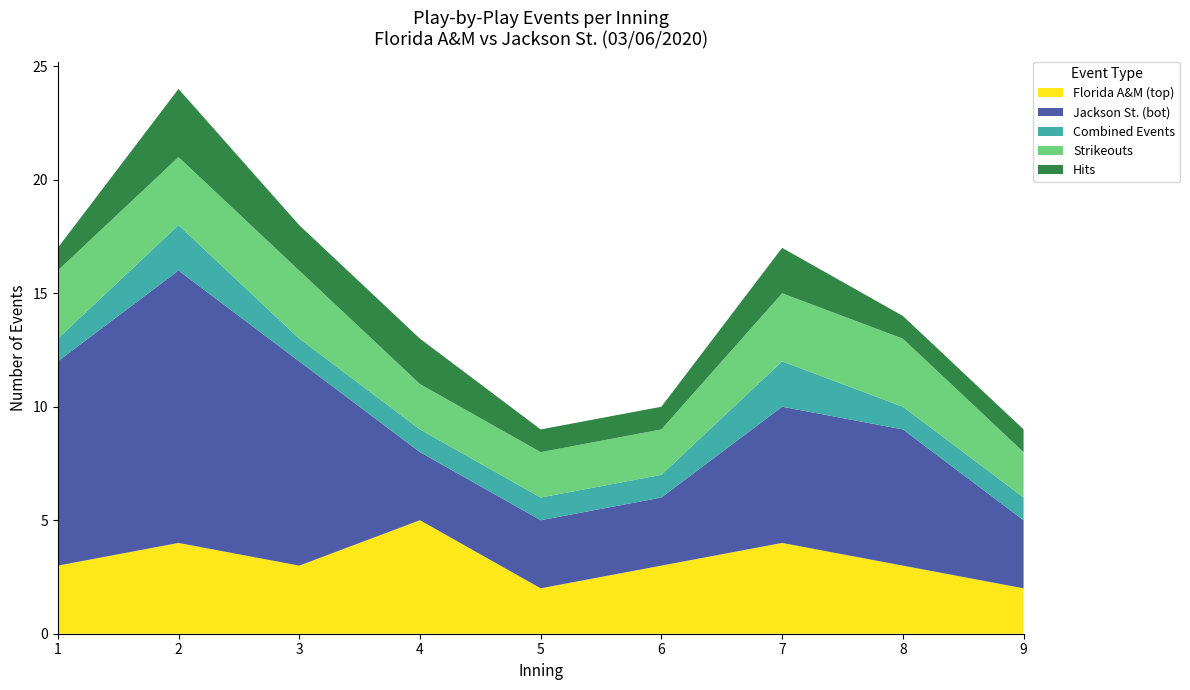

Reading left to right, list all the values displayed in this chart.

Florida A&M (top): 1=3	2=4	3=3	4=5	5=2	6=3	7=4	8=3	9=2
Jackson St. (bot): 1=9	2=12	3=9	4=3	5=3	6=3	7=6	8=6	9=3
Combined Events: 1=1	2=2	3=1	4=1	5=1	6=1	7=2	8=1	9=1
Strikeouts: 1=3	2=3	3=3	4=2	5=2	6=2	7=3	8=3	9=2
Hits: 1=1	2=3	3=2	4=2	5=1	6=1	7=2	8=1	9=1